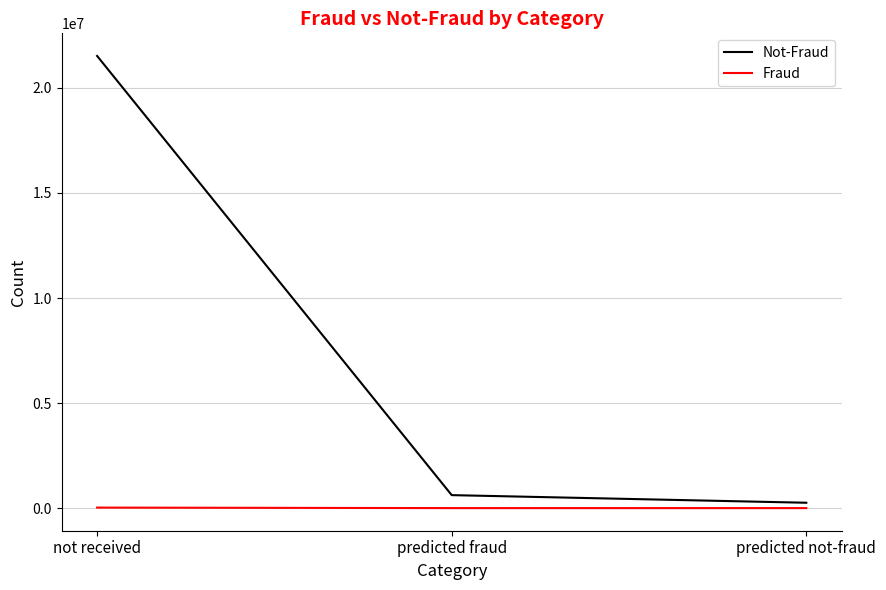

Which label corresponds to the largest value in the chart?

not received